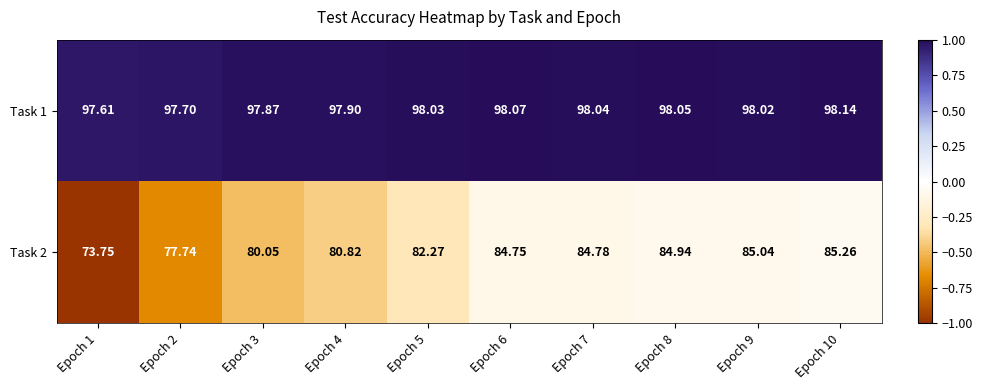

Which series changed the most between Epoch 1 and Epoch 6?

Task 2